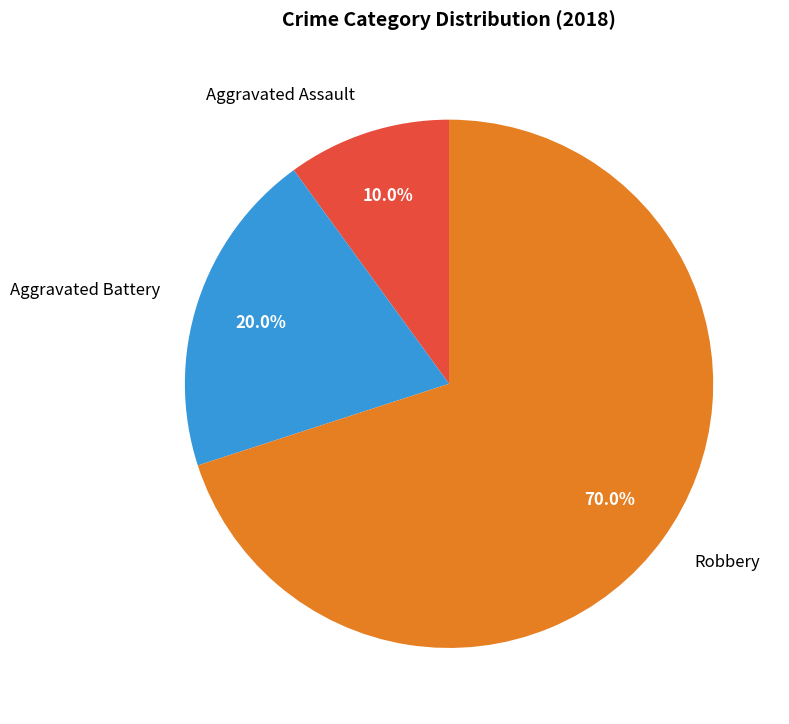

To the nearest percent, what is the average slice percentage?

33%